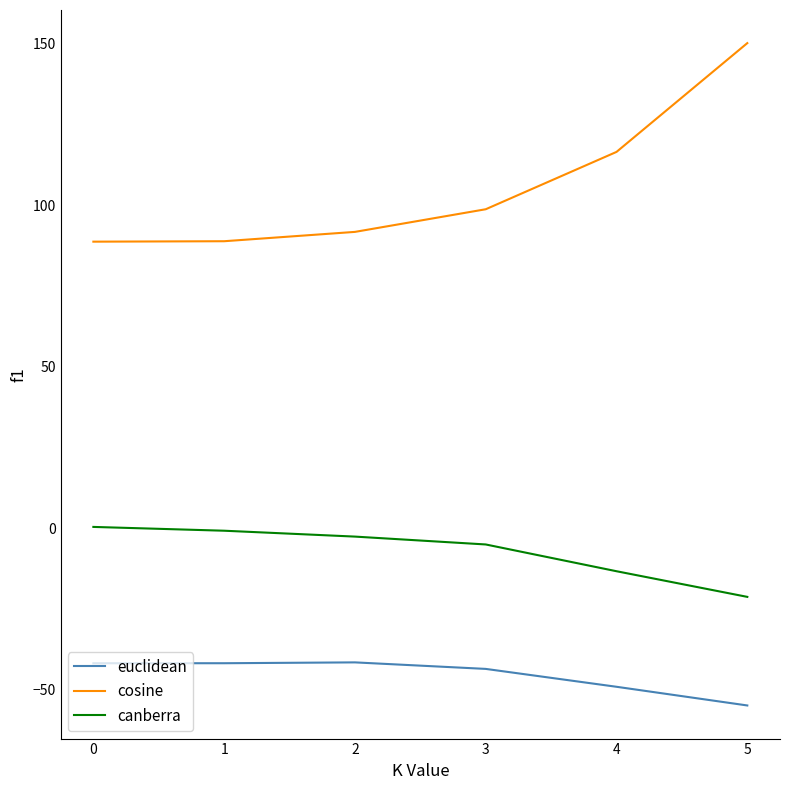

Rank the series by their maximum value, from lowest to highest.

euclidean, canberra, cosine